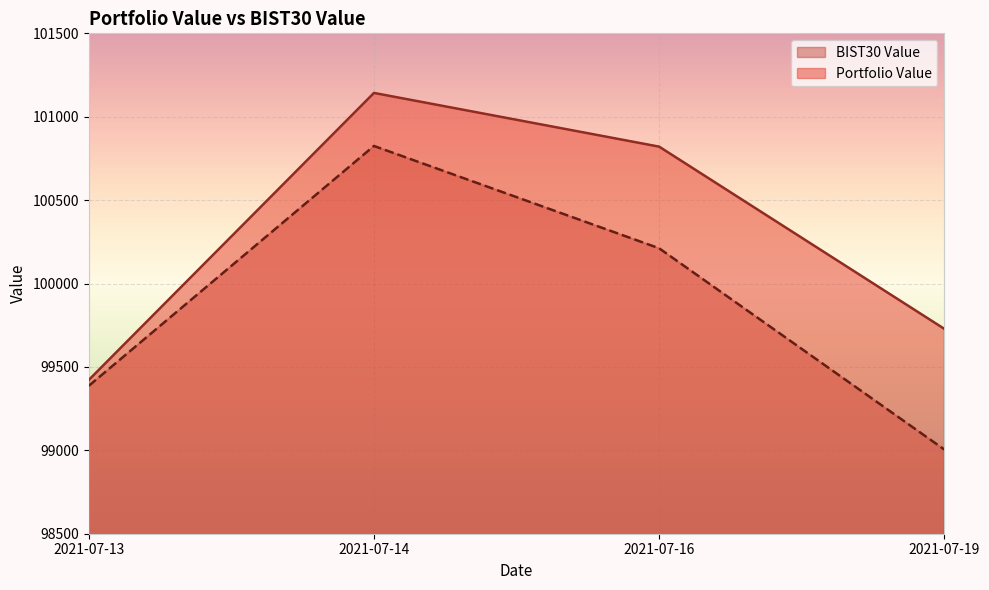

What are all the series names shown in the legend?

BIST30 Value, Portfolio Value